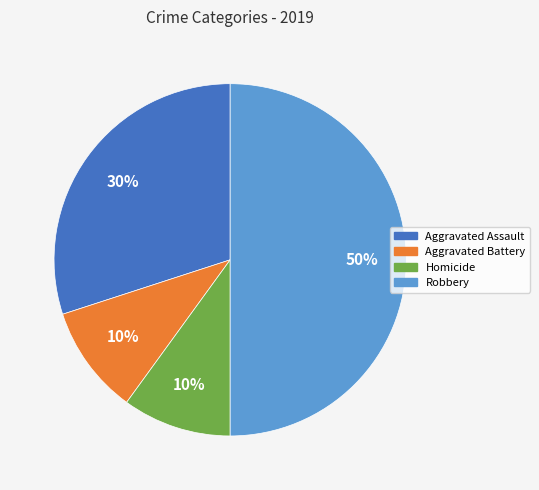

To the nearest percent, what is the difference between the largest and smallest slice percentages?

40%